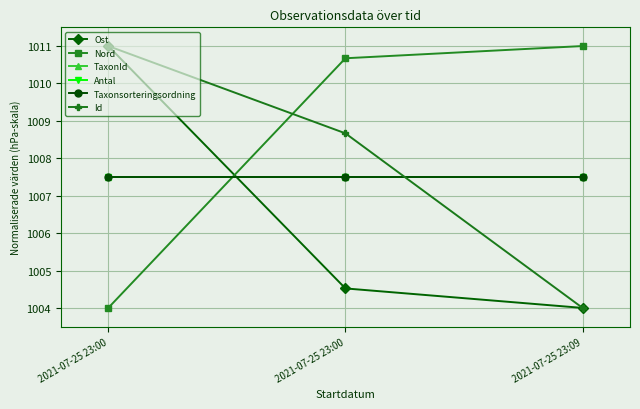

Which series has the widest spread of values?

Ost